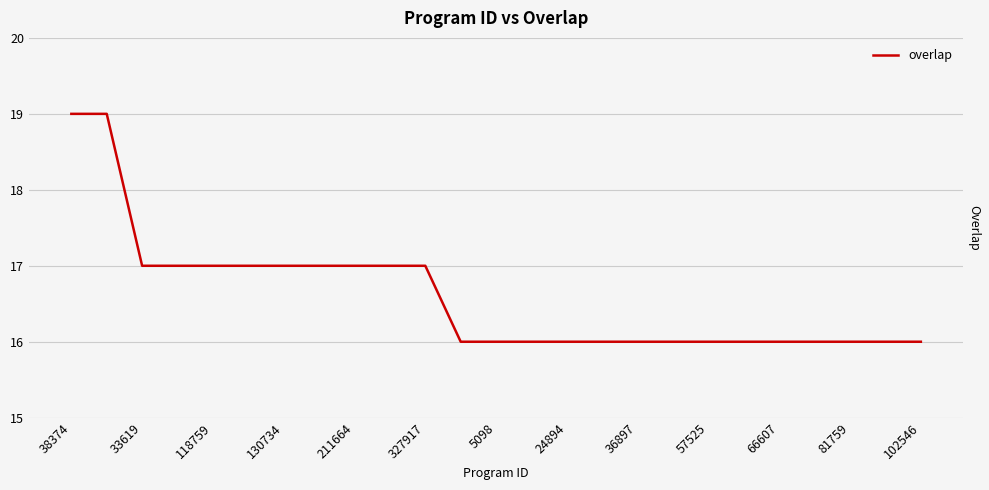

What is the sum of all values?

415